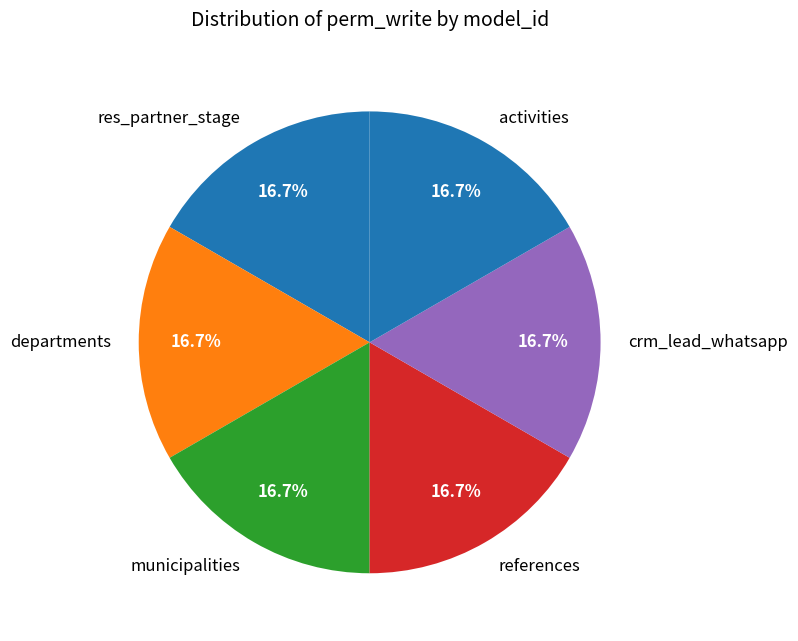

What is the ratio of the value at crm_lead_whatsapp to the value at res_partner_stage?

1.0